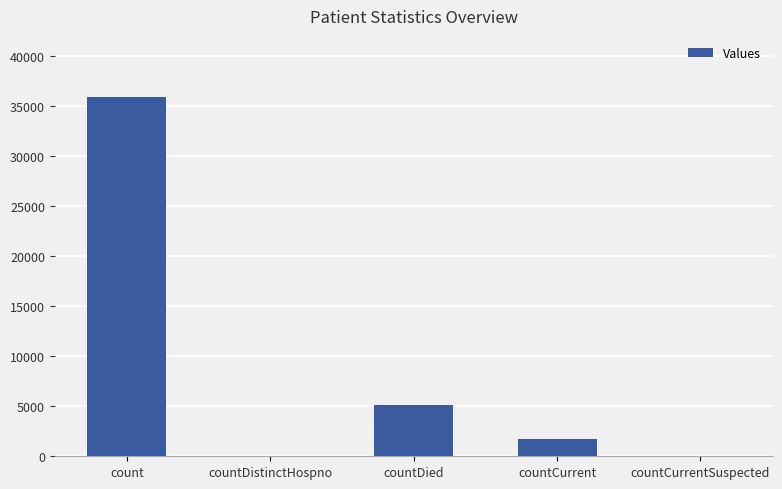

What is the sum of all values?

42750